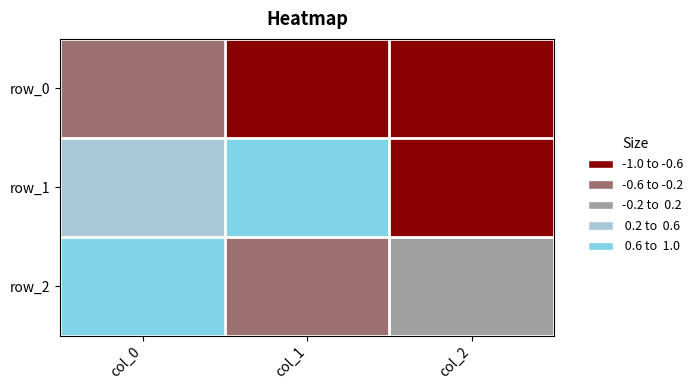

What is the difference between the second highest and minimum values in the row_2 series?

0.3